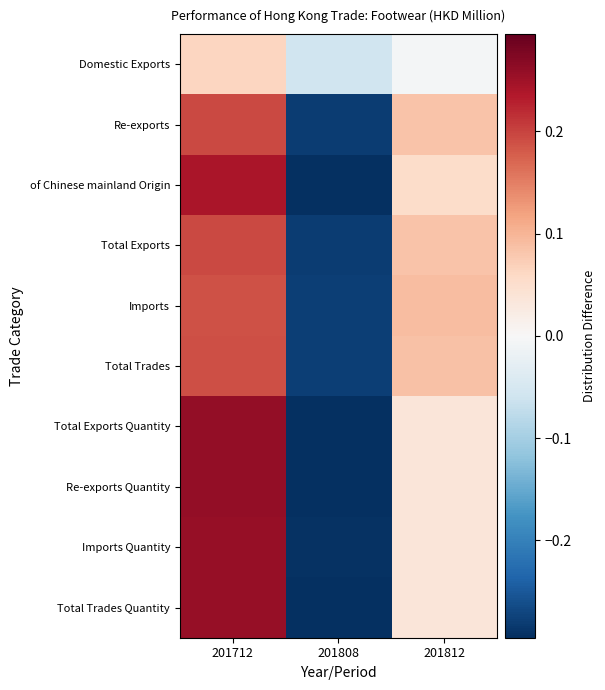

Which category has the lowest value across all series?

201808